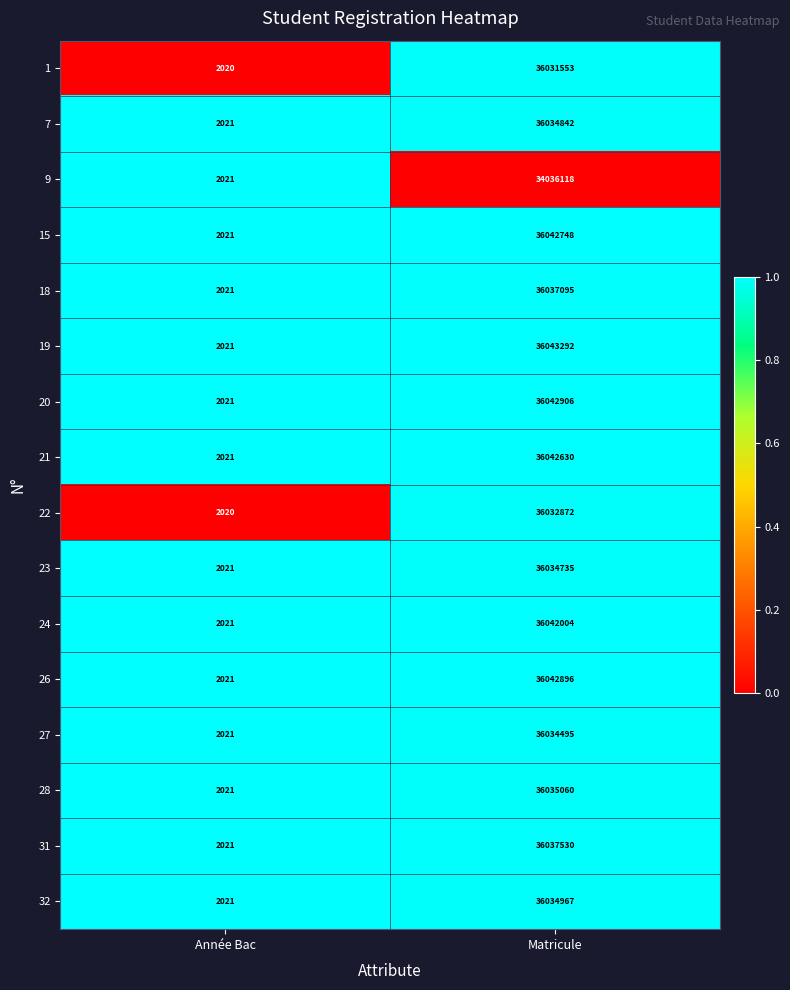

At which label is 28 closest to 18018540?

Année Bac